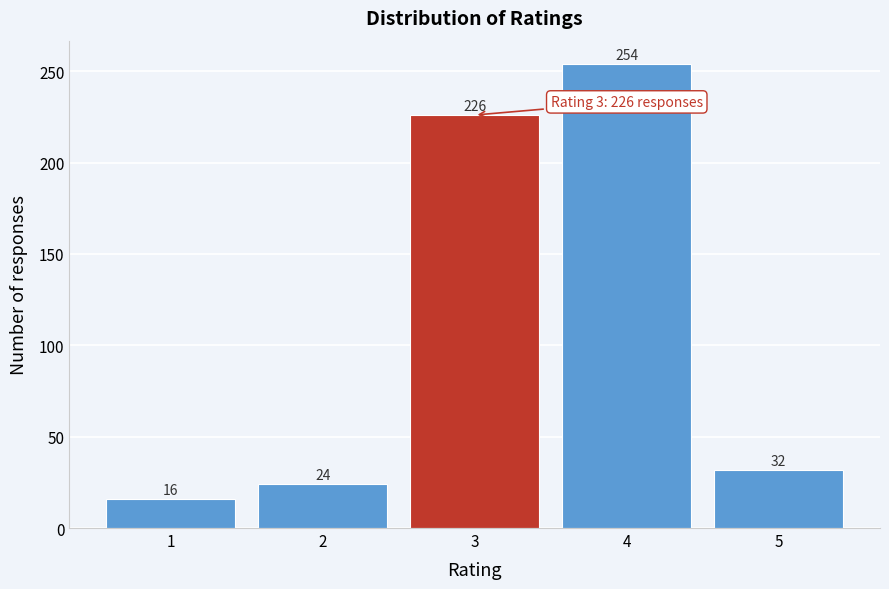

Reading left to right, list all the values displayed in this chart.

1=16	2=24	3=226	4=254	5=32